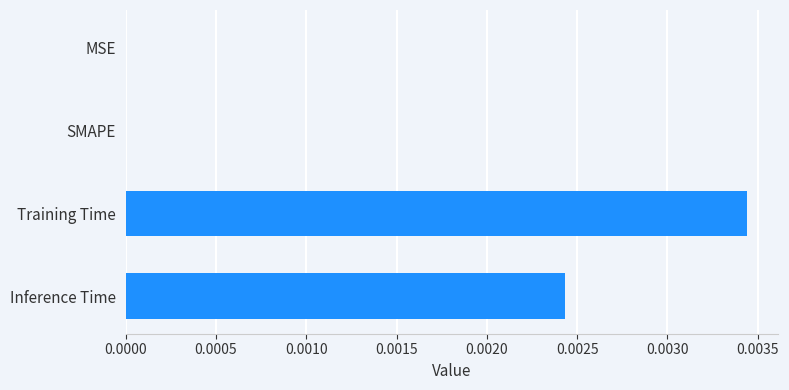

Are the bars horizontal?

Yes